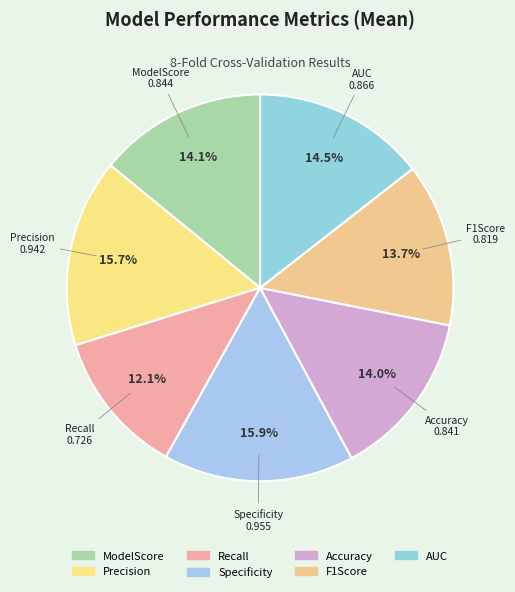

Between ModelScore and Recall, which is larger?

ModelScore